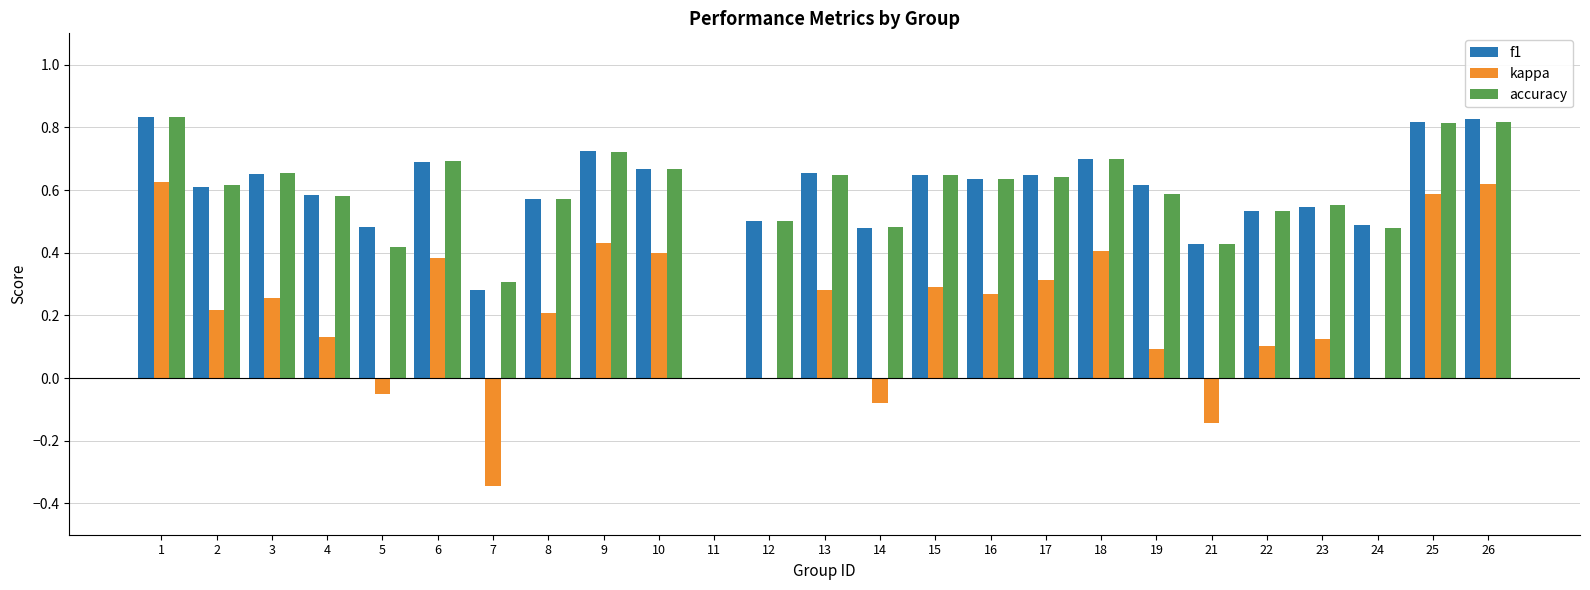

How many groups of bars are there?

25